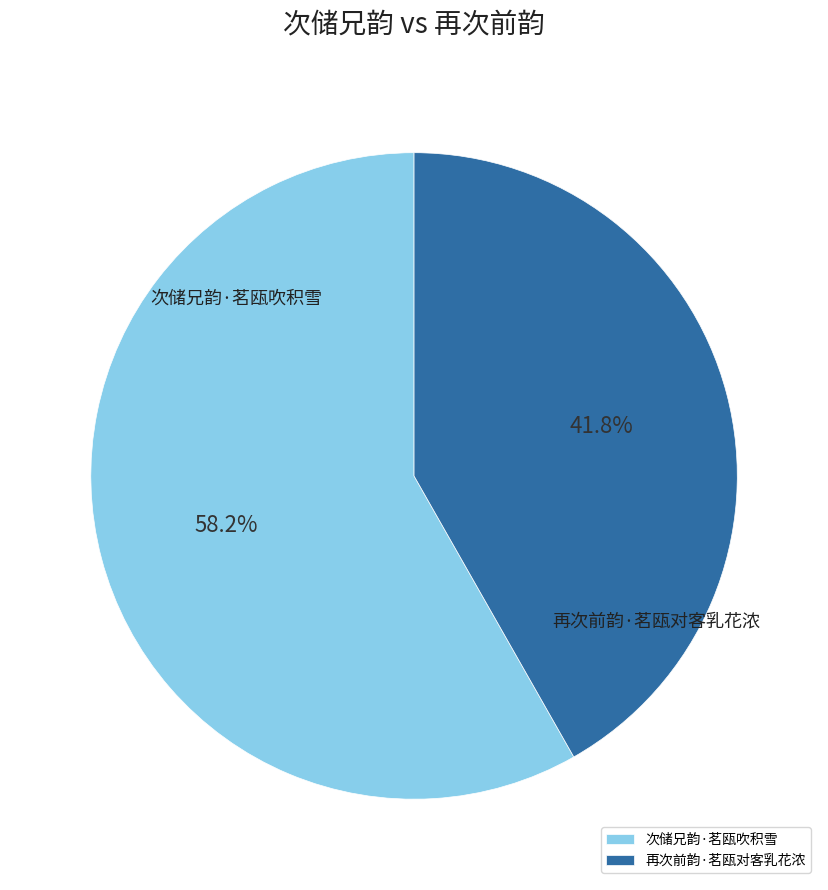

Which category has the biggest portion of the pie?

次储兄韵·茗瓯吹积雪